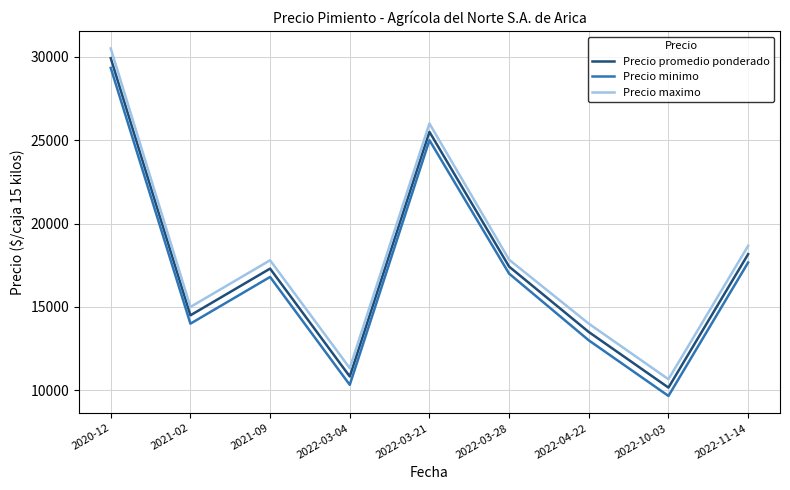

How many distinct data groups are displayed?

3